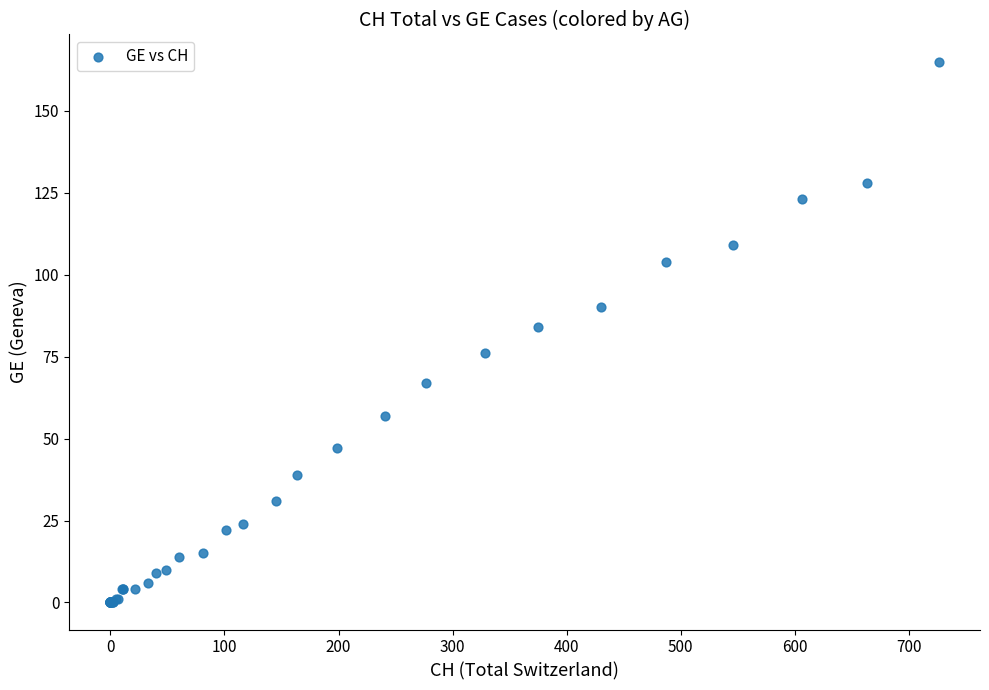

What Y value in the scatter plot is closest to 82?

84